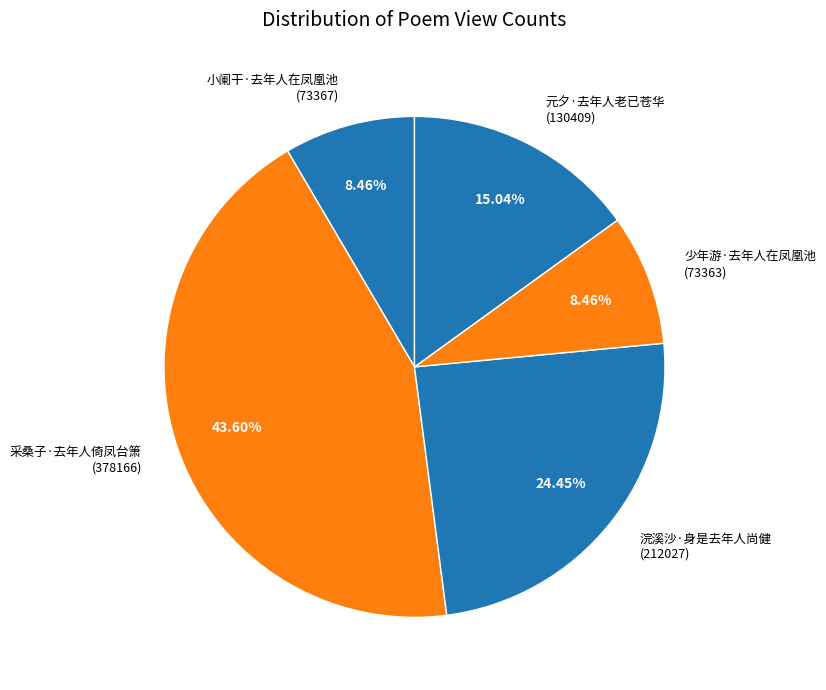

Combined, do 采桑子·去年人倚凤台箫 and 元夕·去年人老已苍华 account for over 50%?

Yes